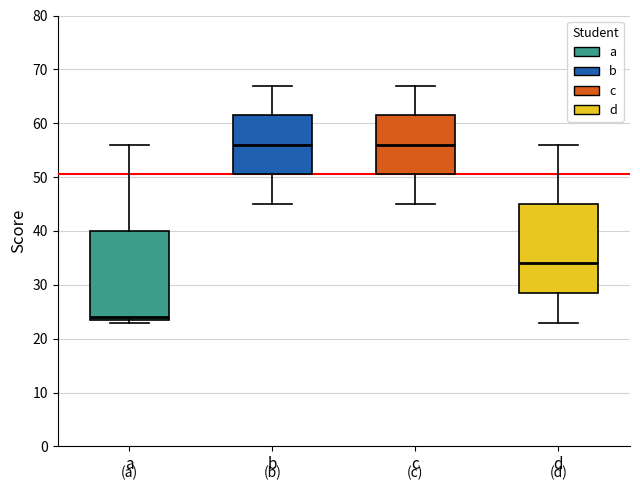

Reading left to right, read every box against the y-axis: the position of its median line, the range the box covers, and the ends of its whiskers. The values are not printed on the chart, so give them approximately, as read against the axis.

a: median 24 (just above the box's lower edge), box 24 to 40, whiskers 23 to 56
b: median 56, box 51 to 62, whiskers 45 to 67
c: median 56, box 51 to 62, whiskers 45 to 67
d: median 34, box 29 to 45, whiskers 23 to 56